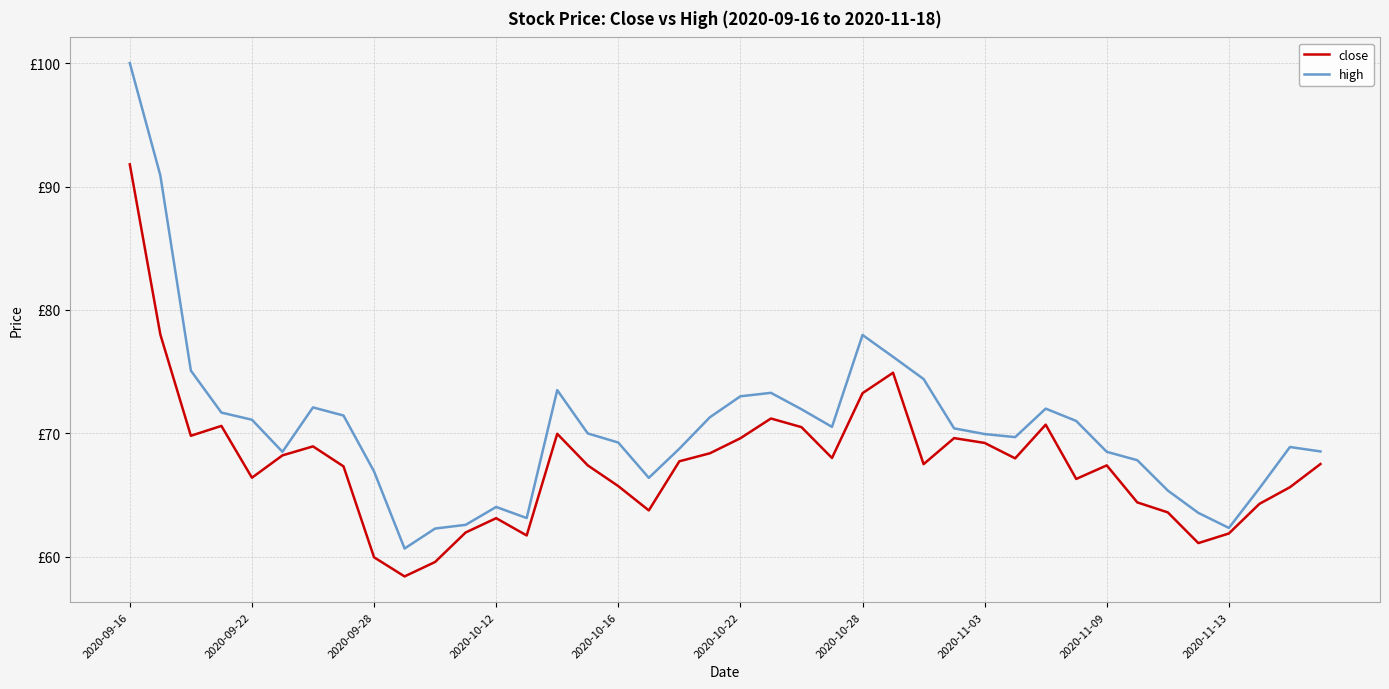

What are all the series names shown in the legend?

close, high